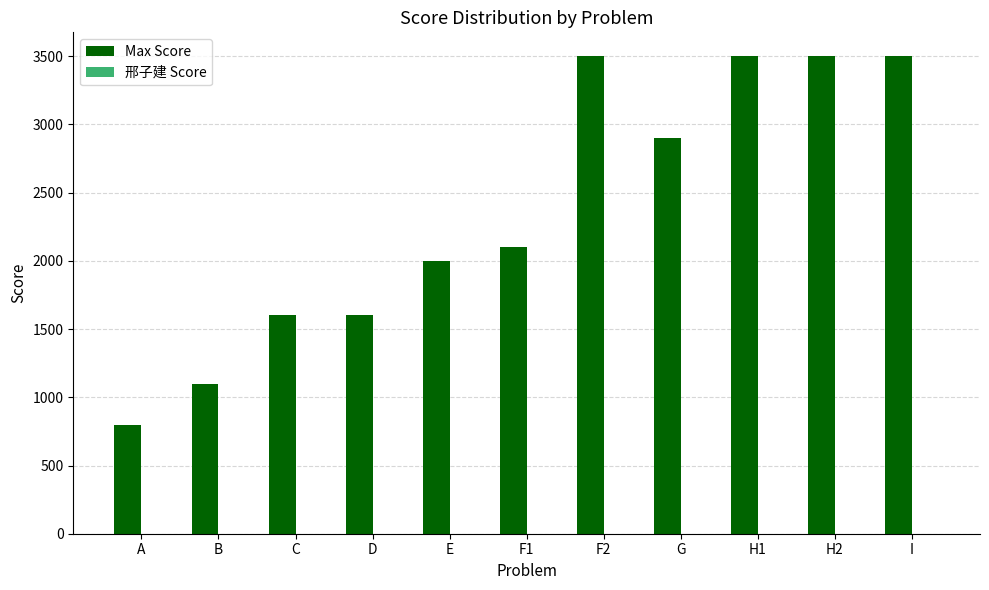

What is the maximum value shown in the chart?

3500